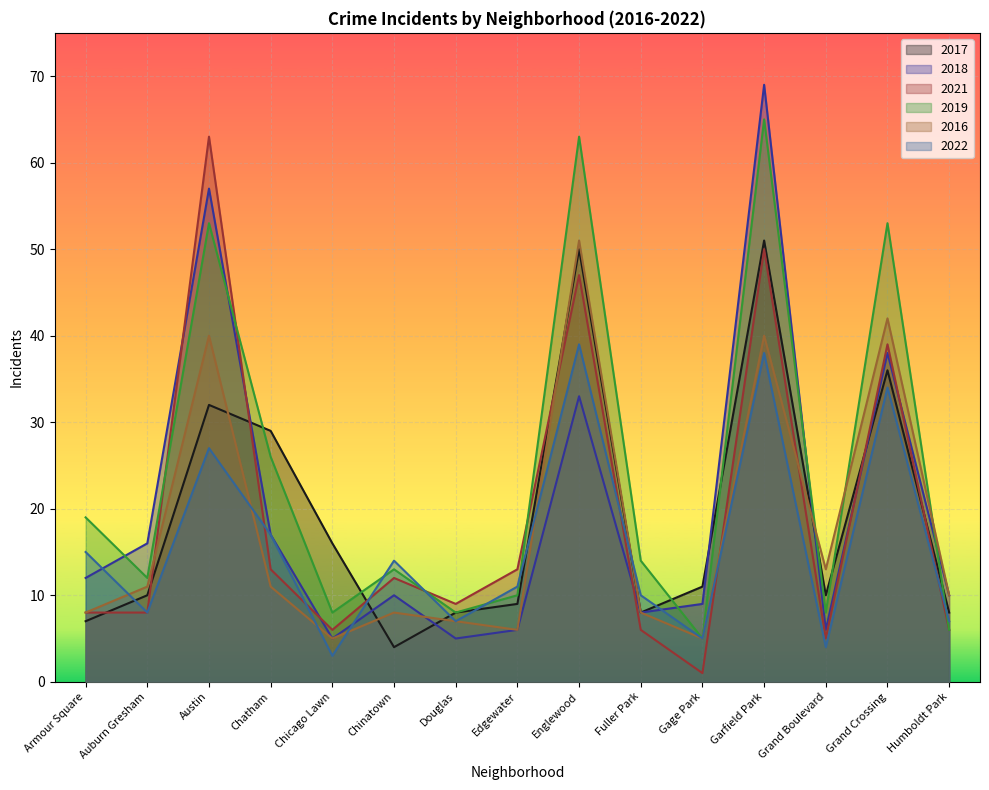

Where does the 2016 series first go above 10?

Auburn Gresham